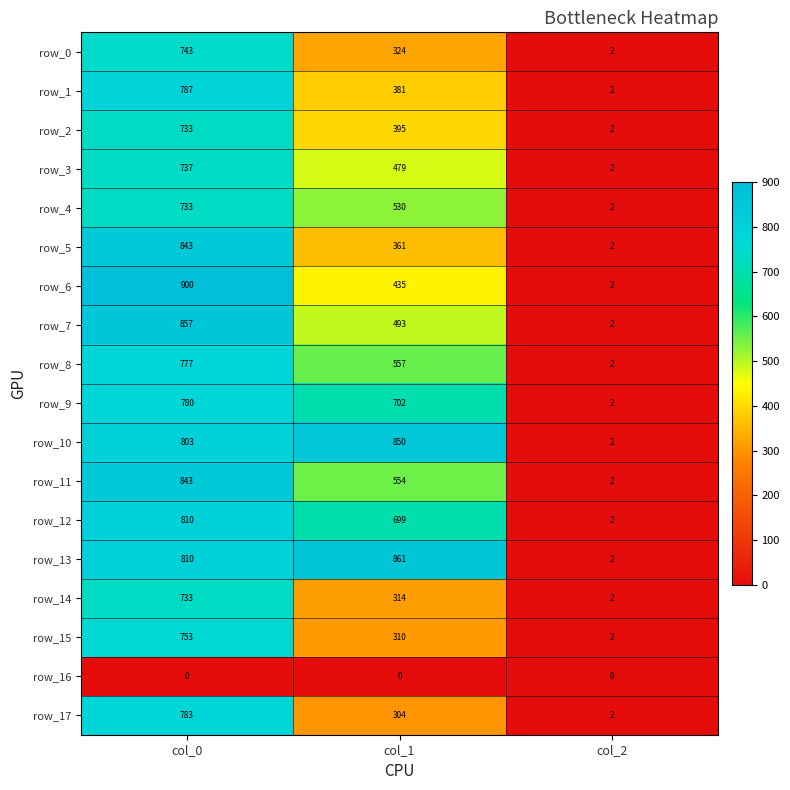

At which category is the sum across all series the highest?

col_0